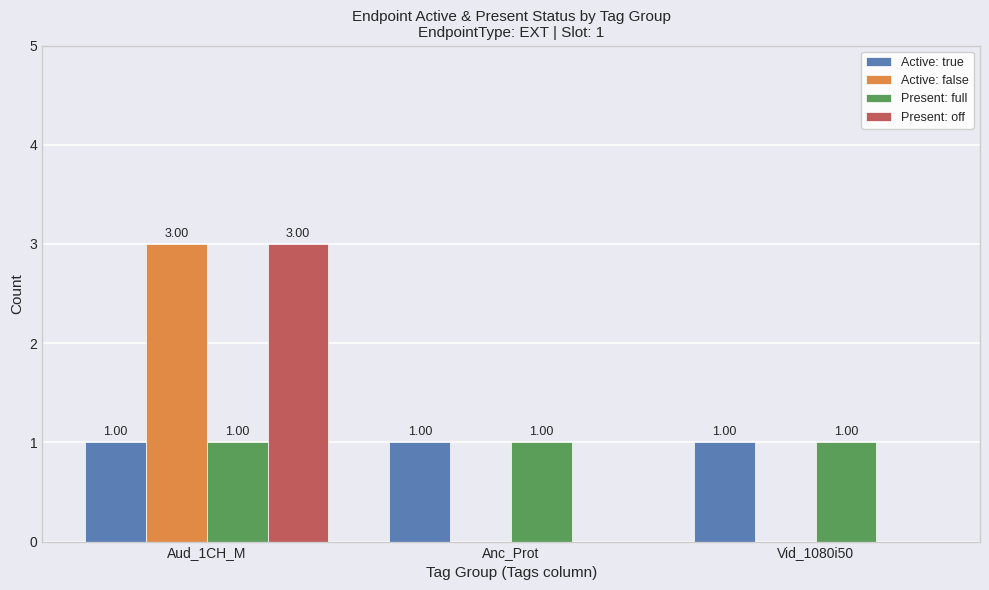

Is the value of Present: off at Aud_1CH_M greater than the value of Present: full at Anc_Prot?

Yes